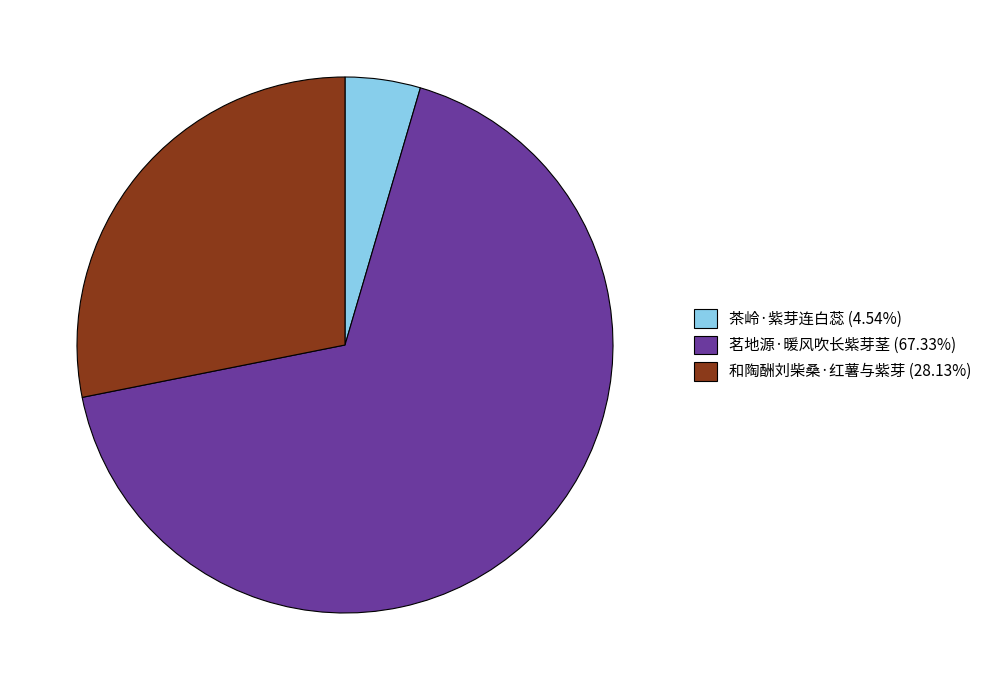

The 茗地源·暖风吹长紫芽茎 slice represents 67% of the pie. True or false?

True